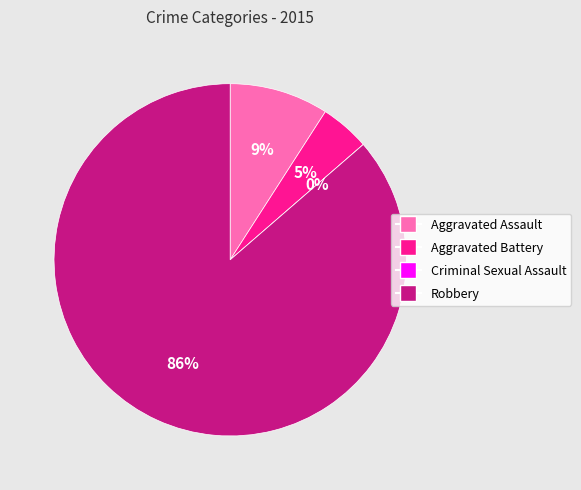

Is it true that Aggravated Assault is 16% of the pie?

False